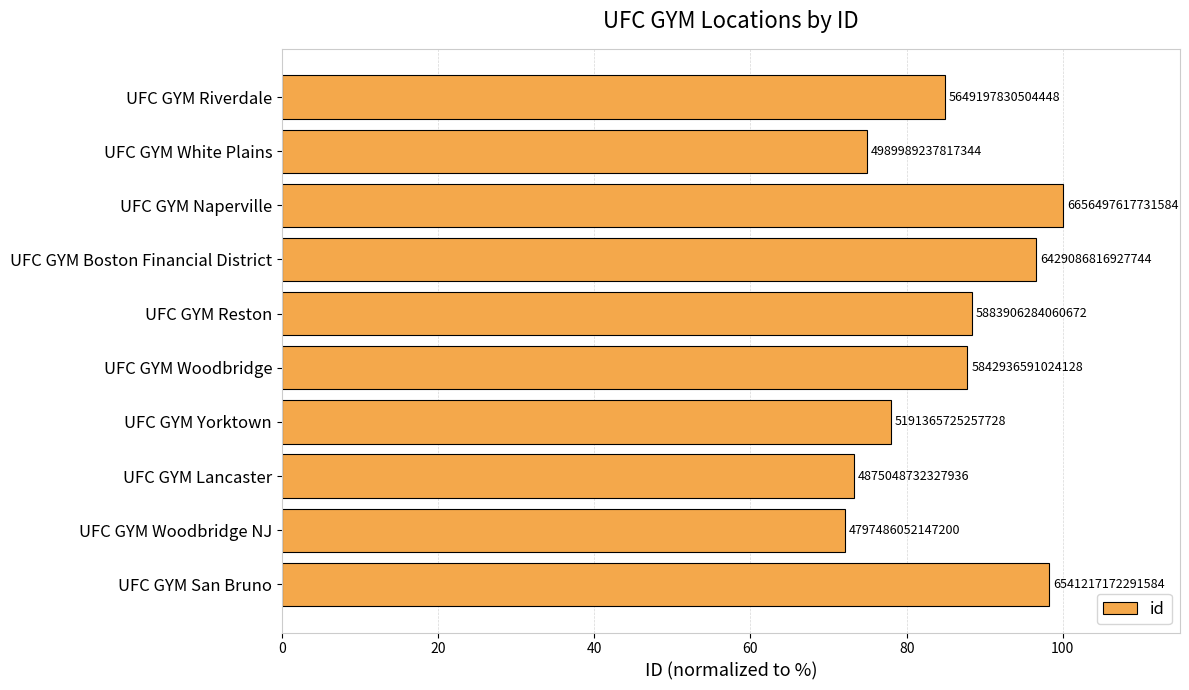

Does the chart contain stacked bars?

No